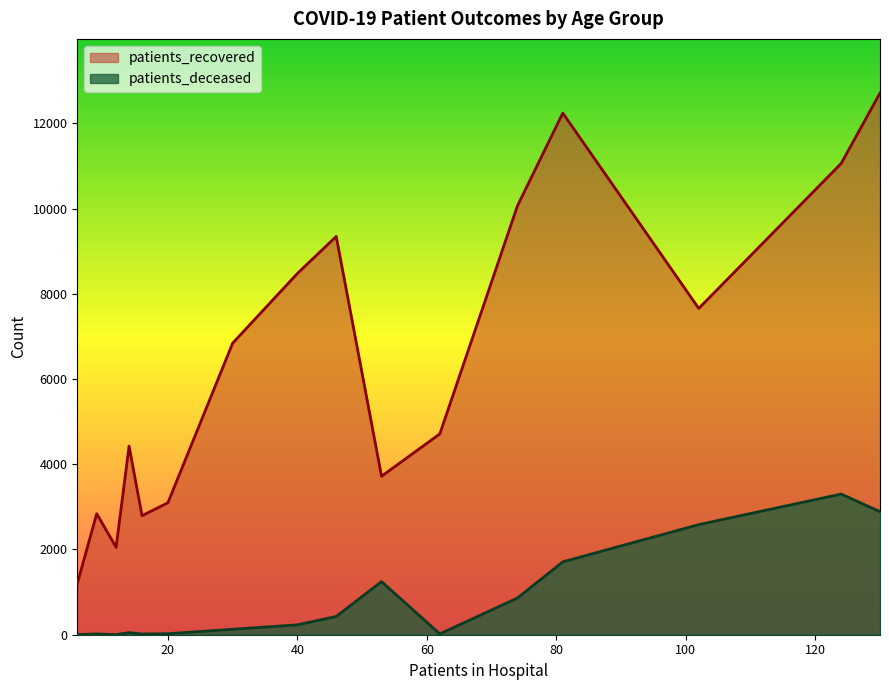

Rank the series by their maximum value, from lowest to highest.

patients_deceased, patients_recovered